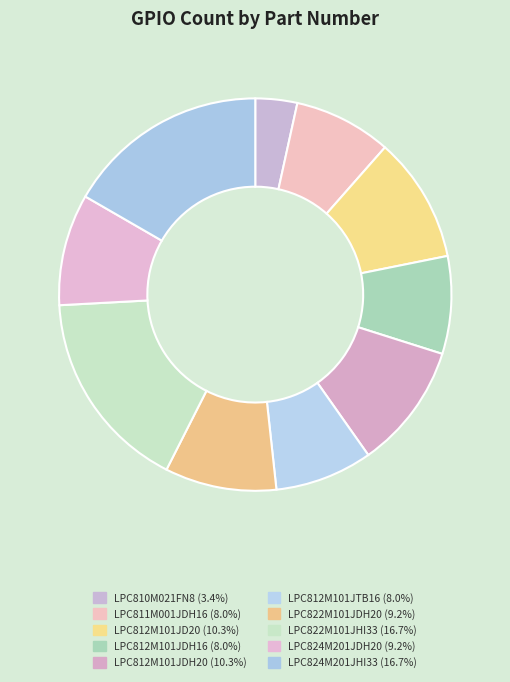

To the nearest percent, what is the average slice percentage?

10%